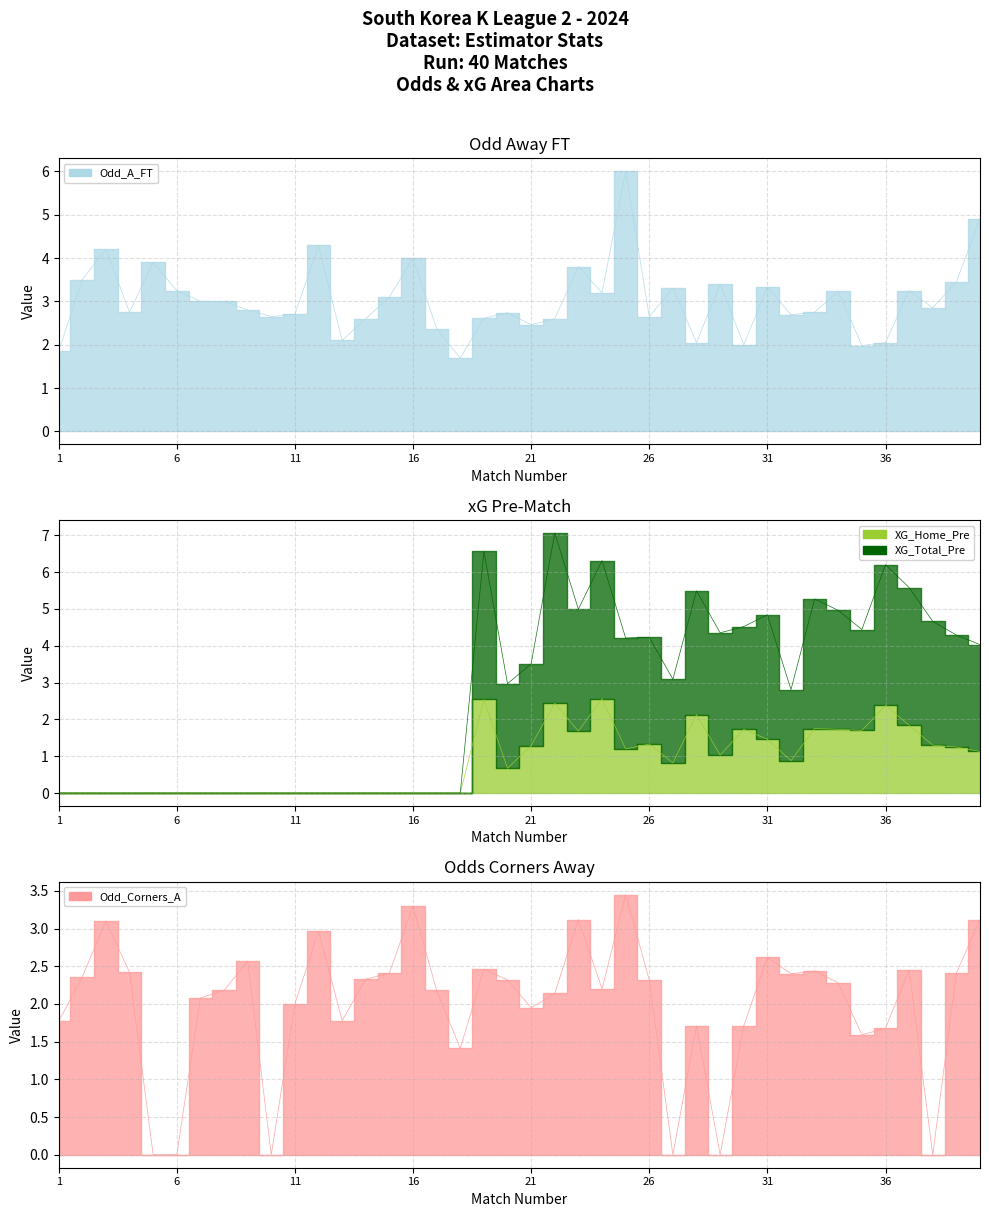

True or false: XG_Total_Pre and Odd_A_FT cross at least once.

True